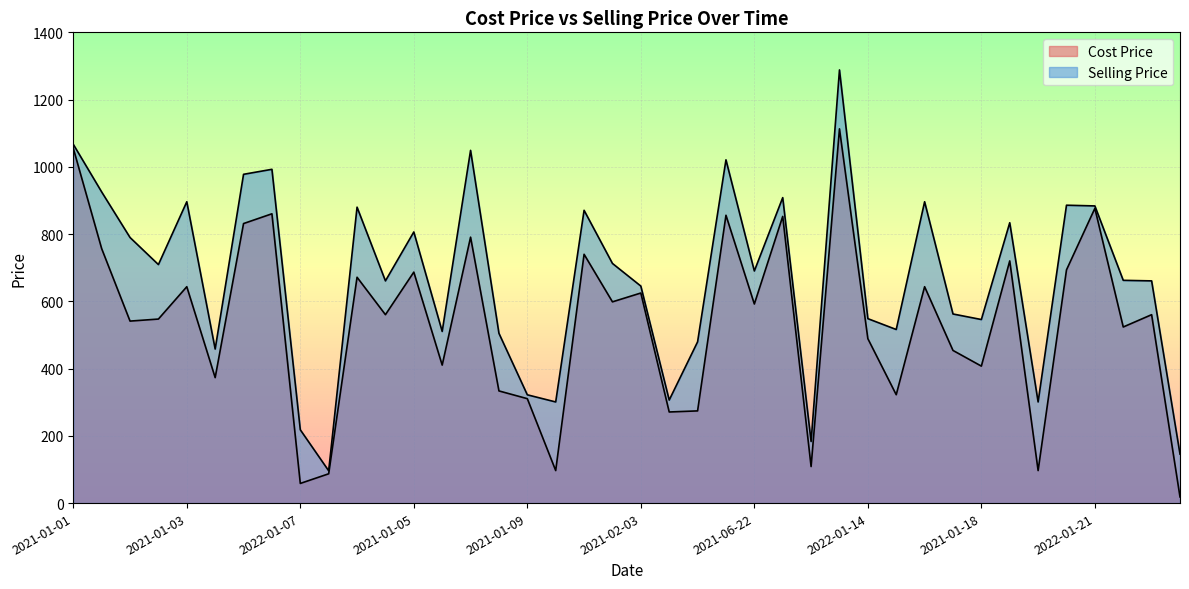

True or false: Cost Price has a value of 895.5 at 2021-06-22.

False